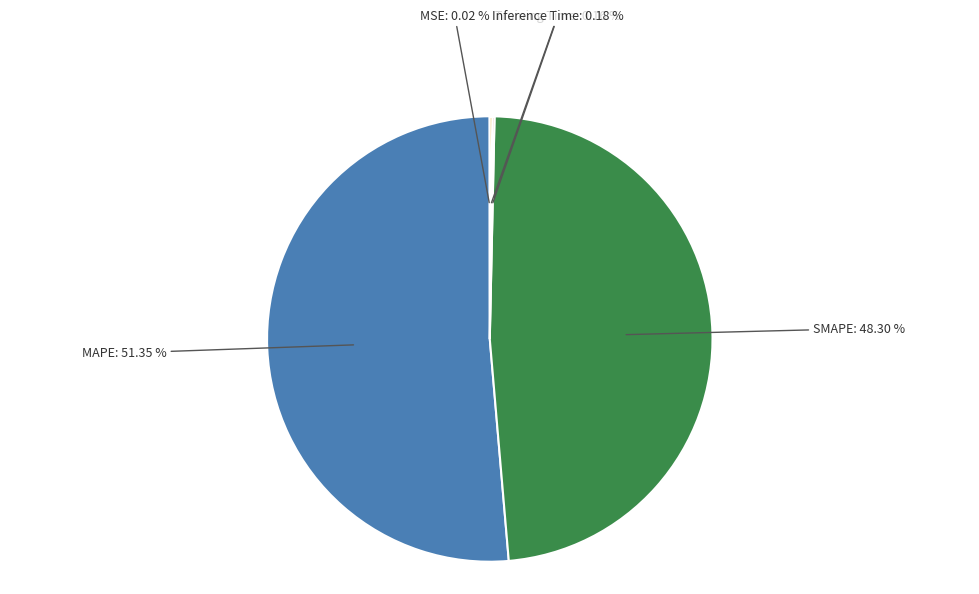

Which slice is the largest?

MAPE